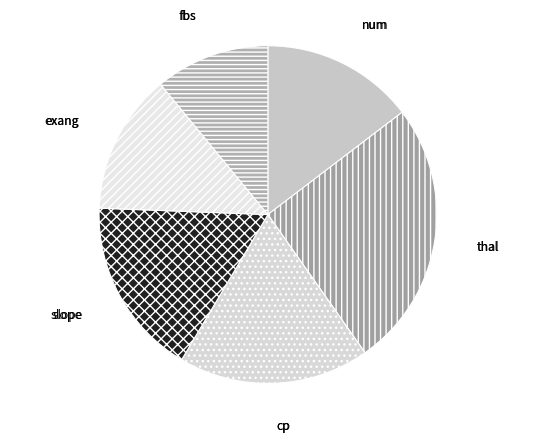

Which slice is the largest?

thal